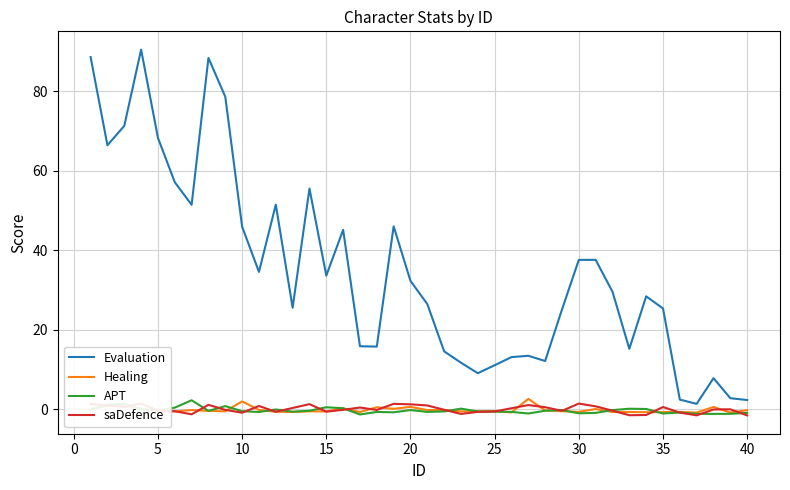

Does the chart display data point markers on the line(s)?

No